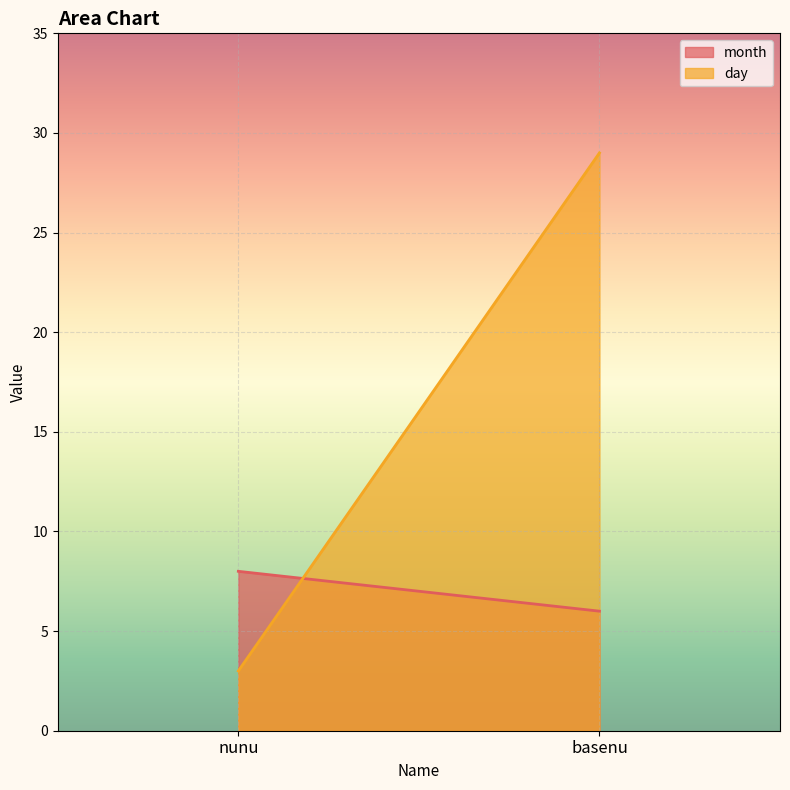

How many data points does each series have?

2